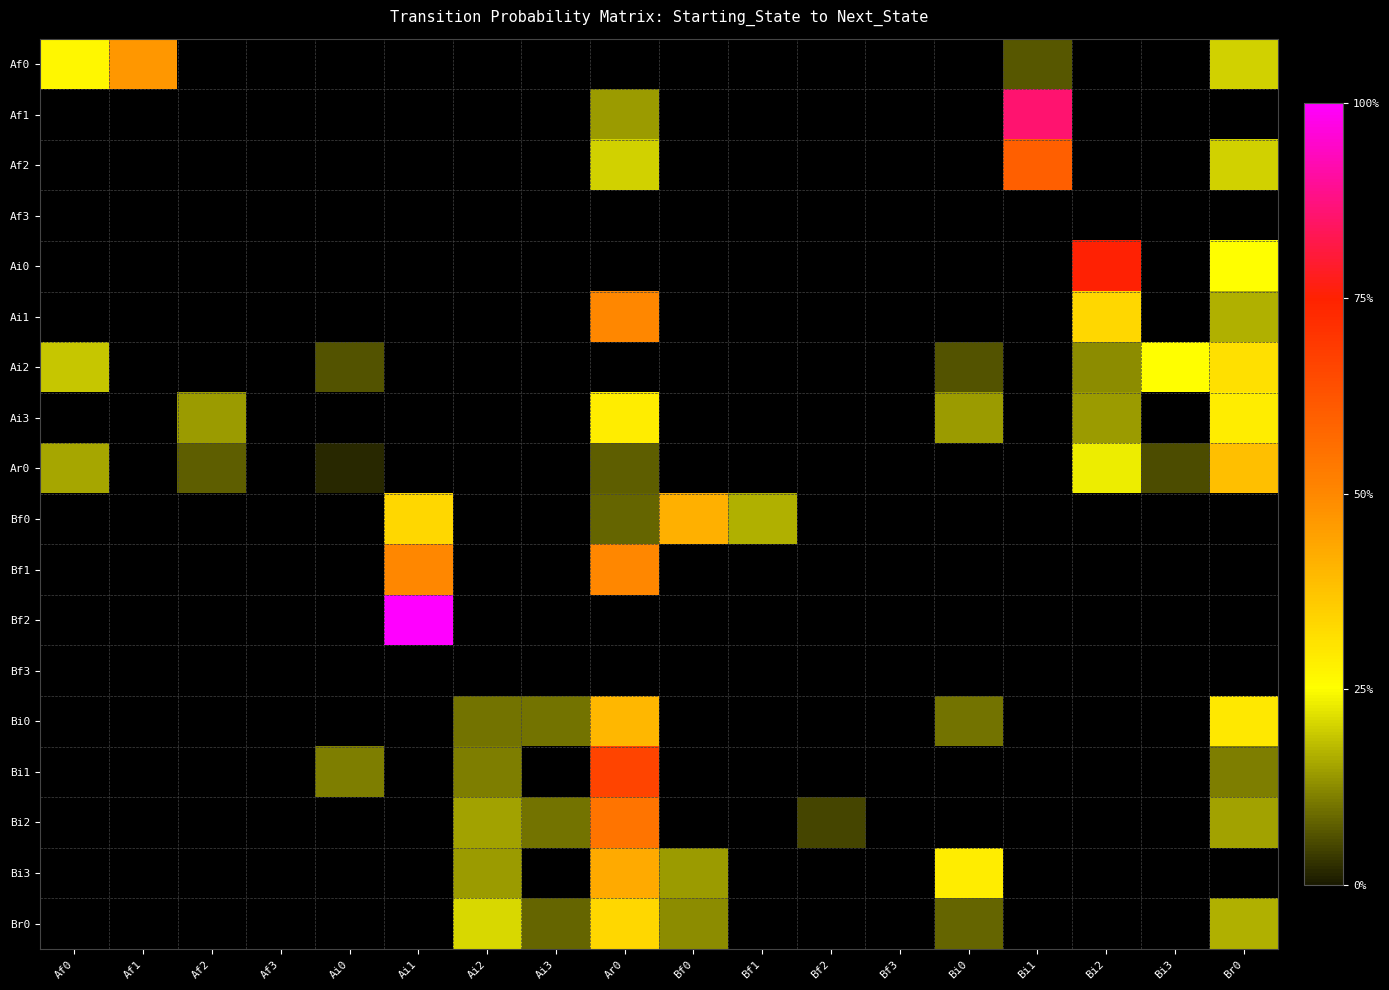

Between Bf2 and Af3, which is larger?

Bf2